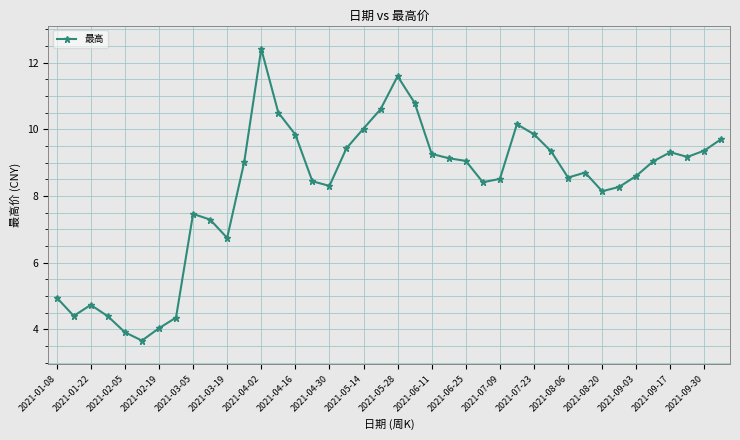

What is the value of the 4th point from the left?

4.4